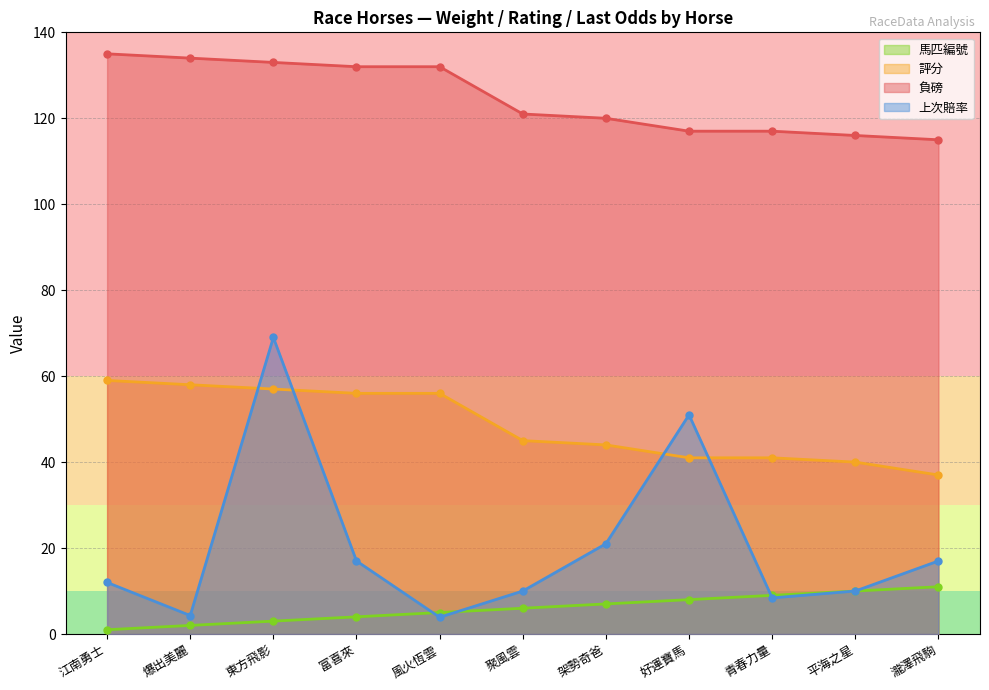

Reading right to left, extract all data points from this chart.

負磅: 瀧澤飛駒=115.0	平海之星=116.0	青春力量=117.0	好運寶馬=117.0	架勢奇爸=120.0	聚風雲=121.0	風火恆雲=132.0	富喜來=132.0	東方飛影=133.0	爆出美麗=134.0	江南勇士=135.0
評分: 瀧澤飛駒=37.0	平海之星=40.0	青春力量=41.0	好運寶馬=41.0	架勢奇爸=44.0	聚風雲=45.0	風火恆雲=56.0	富喜來=56.0	東方飛影=57.0	爆出美麗=58.0	江南勇士=59.0
上次賠率: 瀧澤飛駒=17.0	平海之星=10.0	青春力量=8.4	好運寶馬=51.0	架勢奇爸=21.0	聚風雲=10.0	風火恆雲=3.9	富喜來=17.0	東方飛影=69.0	爆出美麗=4.3	江南勇士=12.0
馬匹編號: 瀧澤飛駒=11.0	平海之星=10.0	青春力量=9.0	好運寶馬=8.0	架勢奇爸=7.0	聚風雲=6.0	風火恆雲=5.0	富喜來=4.0	東方飛影=3.0	爆出美麗=2.0	江南勇士=1.0